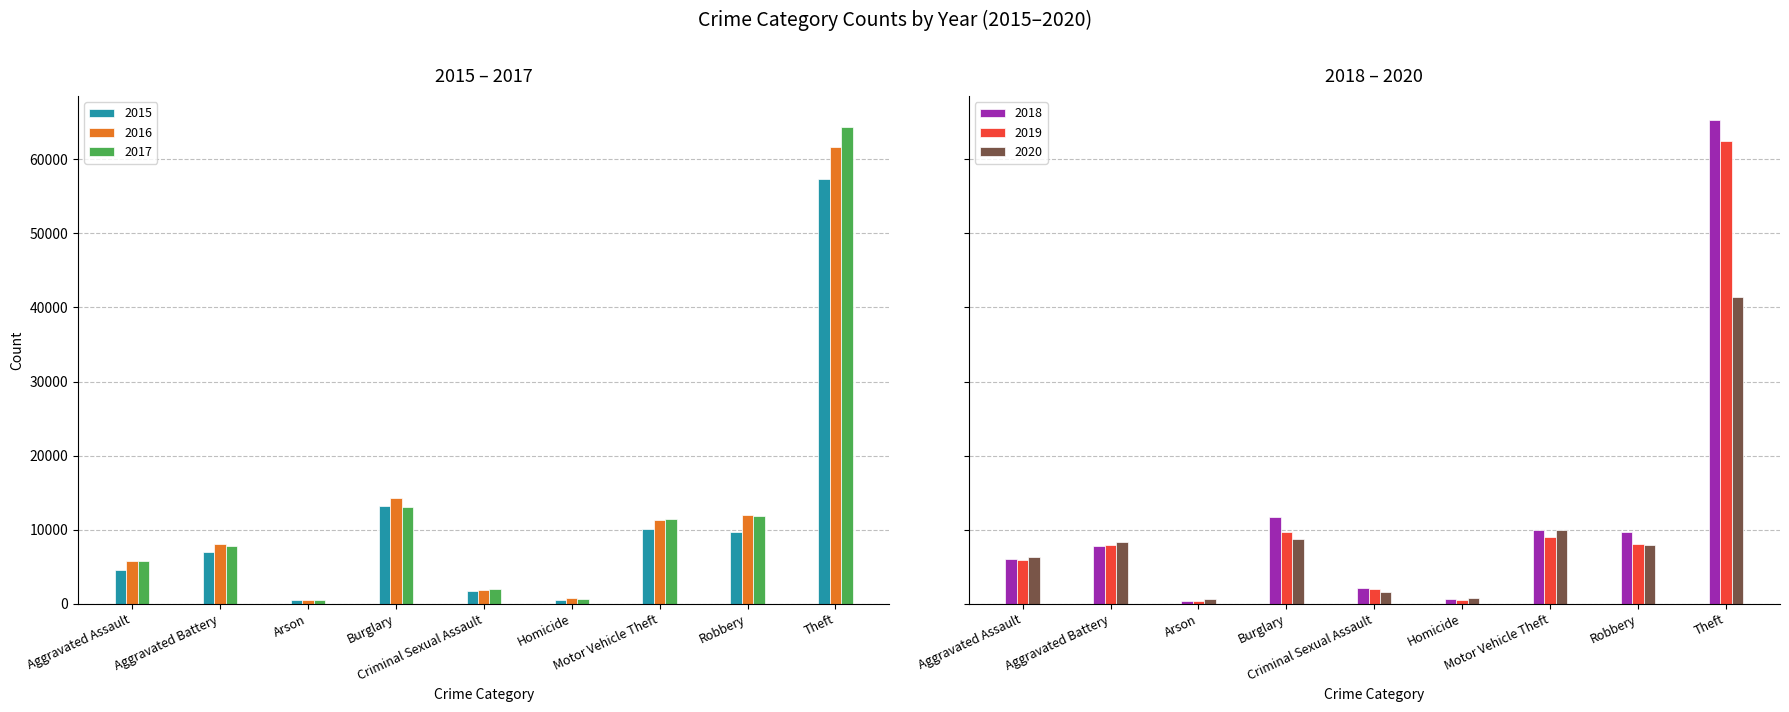

What is the difference between the highest and lowest values at Criminal Sexual Assault?

549